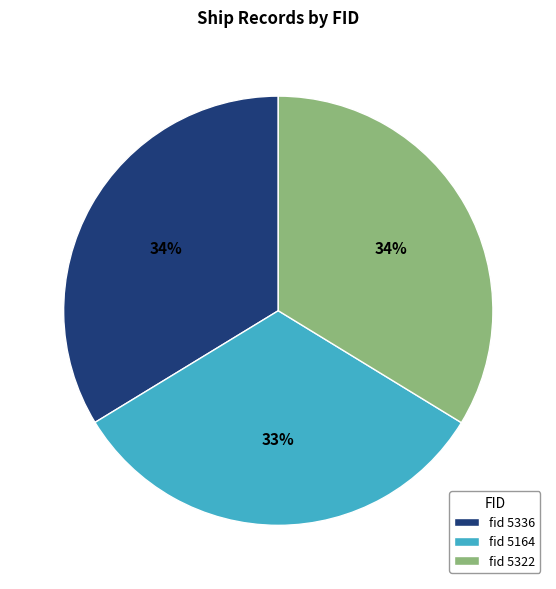

What percentage is the fid 5322 slice, to the nearest percent?

34%